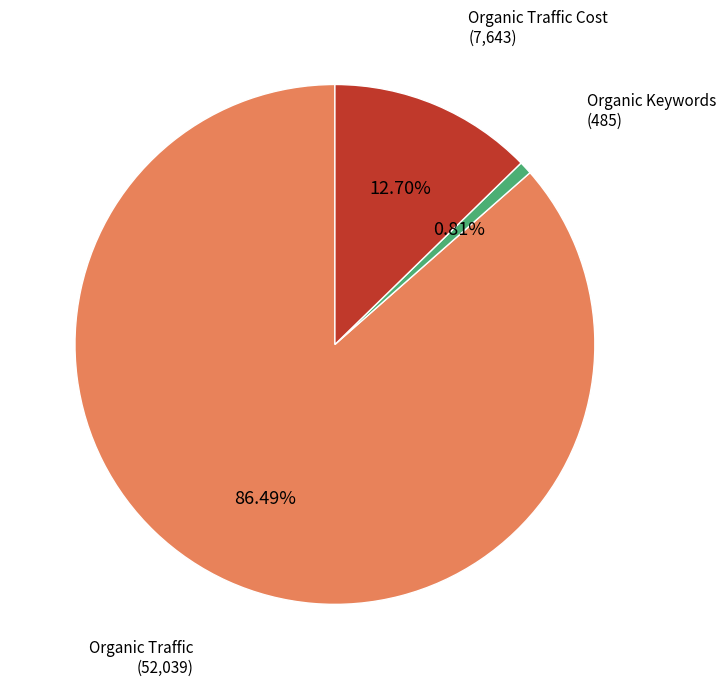

Does any single category account for the majority?

Yes